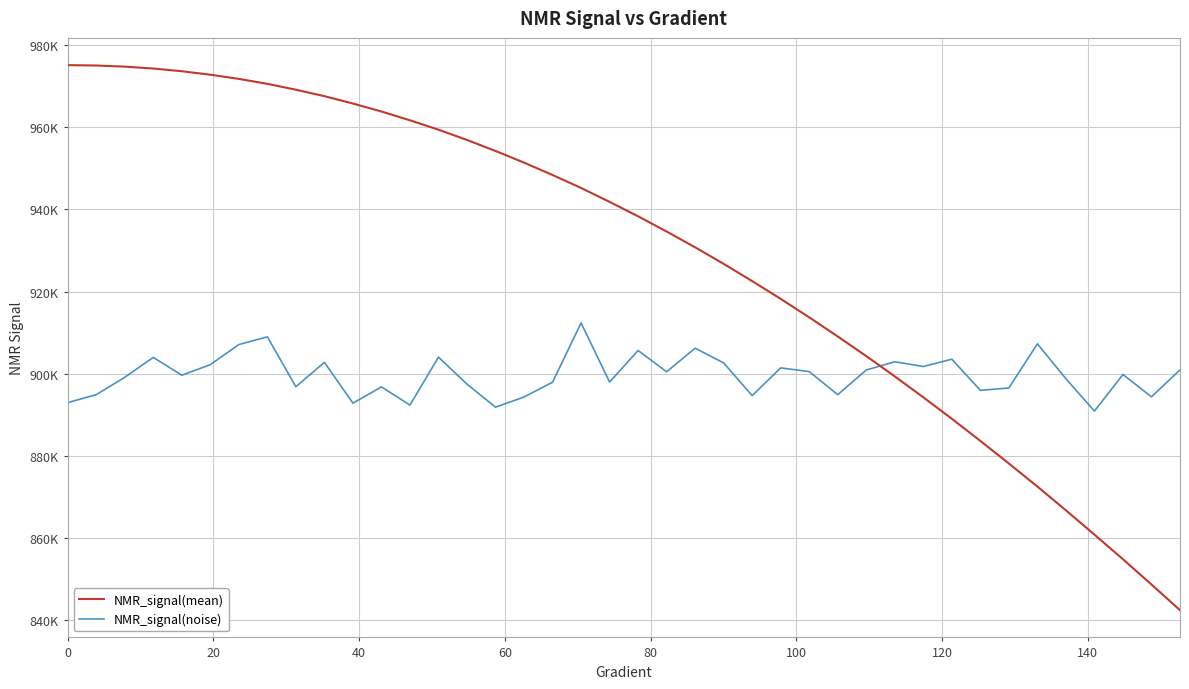

Does the chart display data point markers on the line(s)?

No